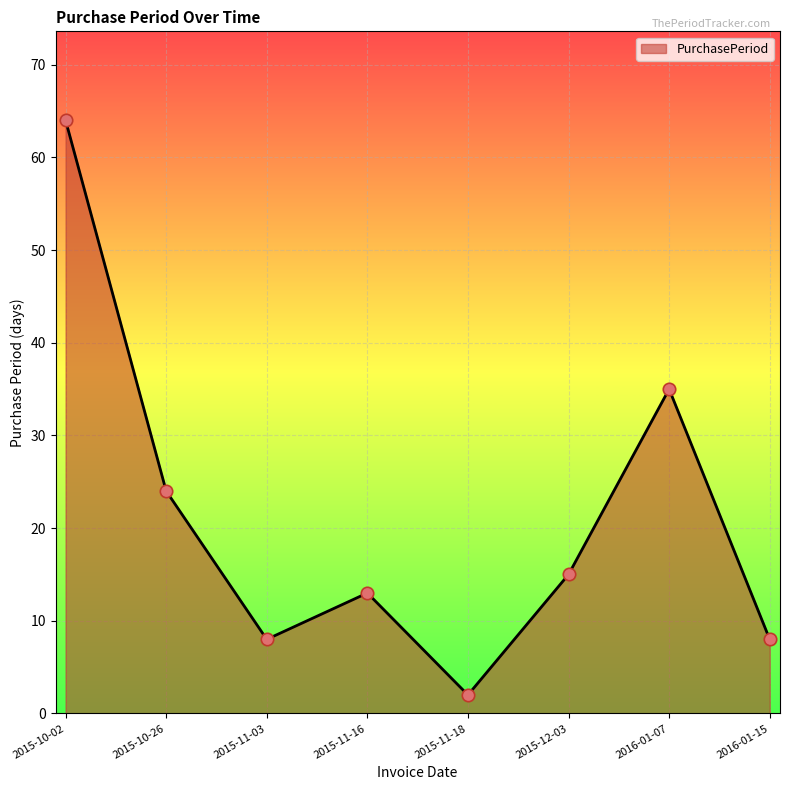

What is the change in value from 2015-10-02 to 2016-01-07?

-29